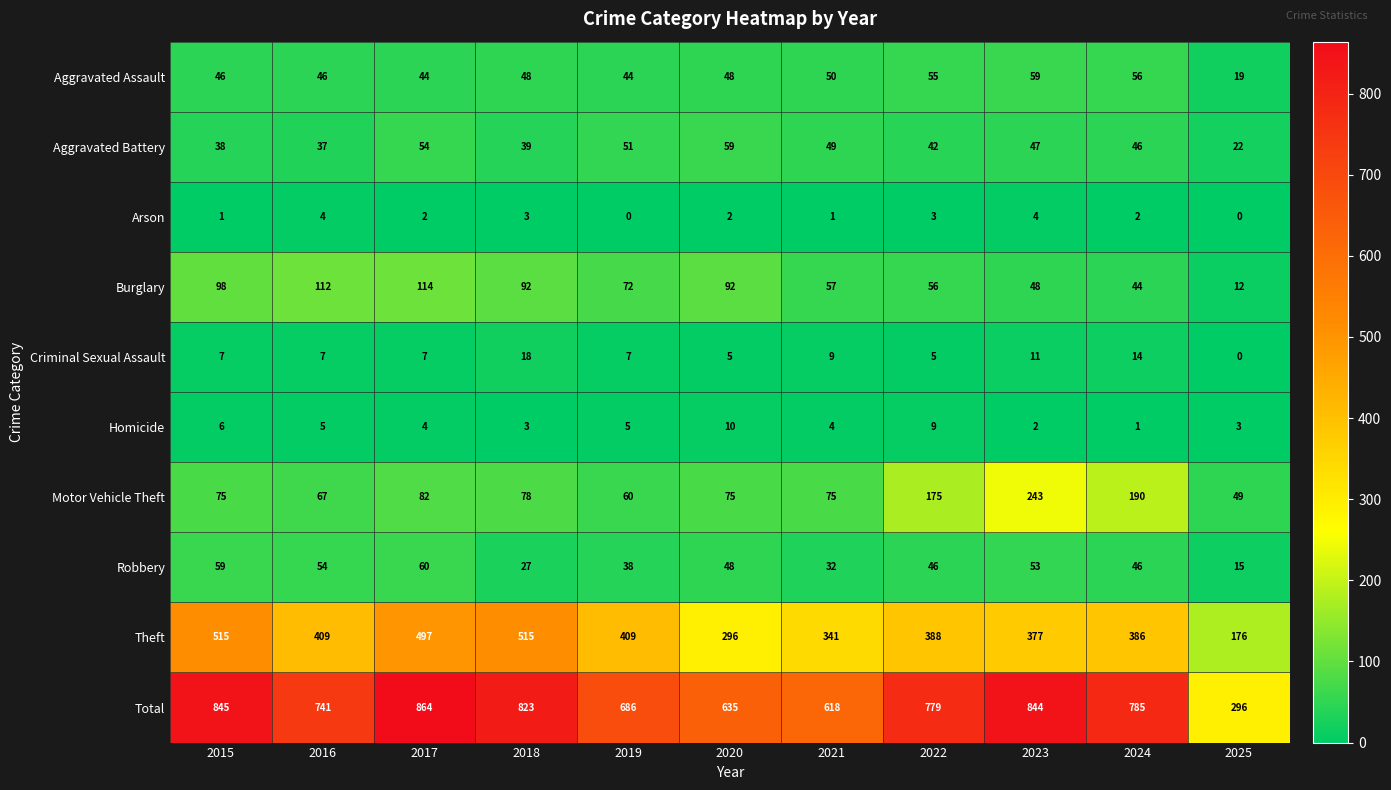

What is the difference between the Robbery values at 2024 and 2025?

31